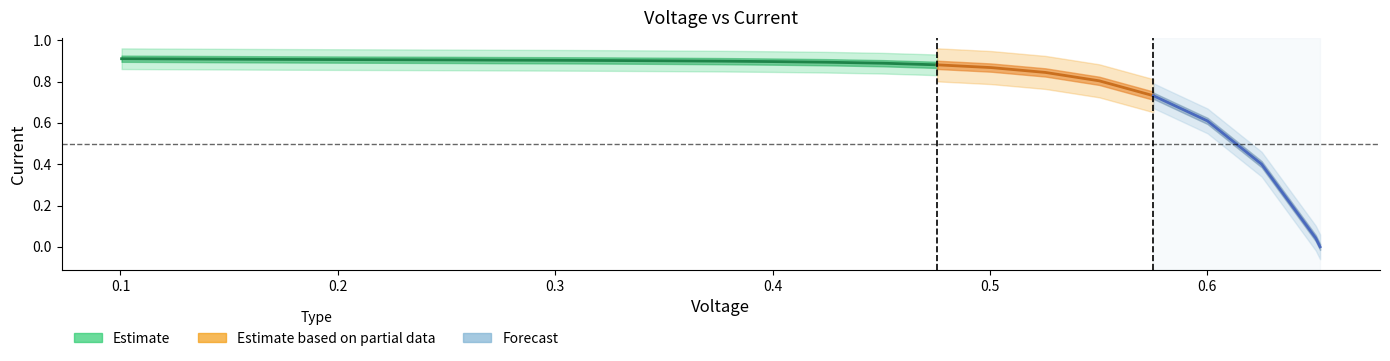

What is the maximum value shown in the chart?

0.9